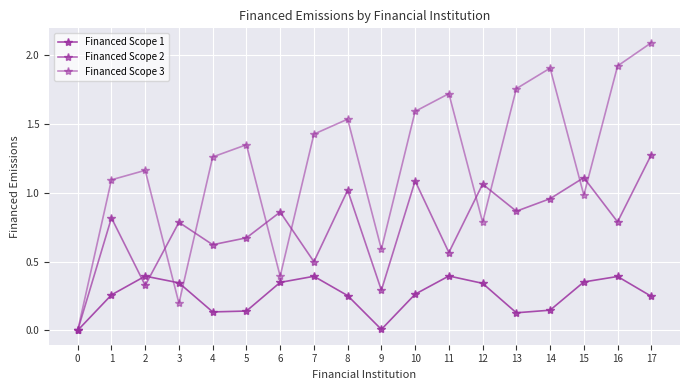

What value does the Financed Scope 2 series have at 9?

0.3